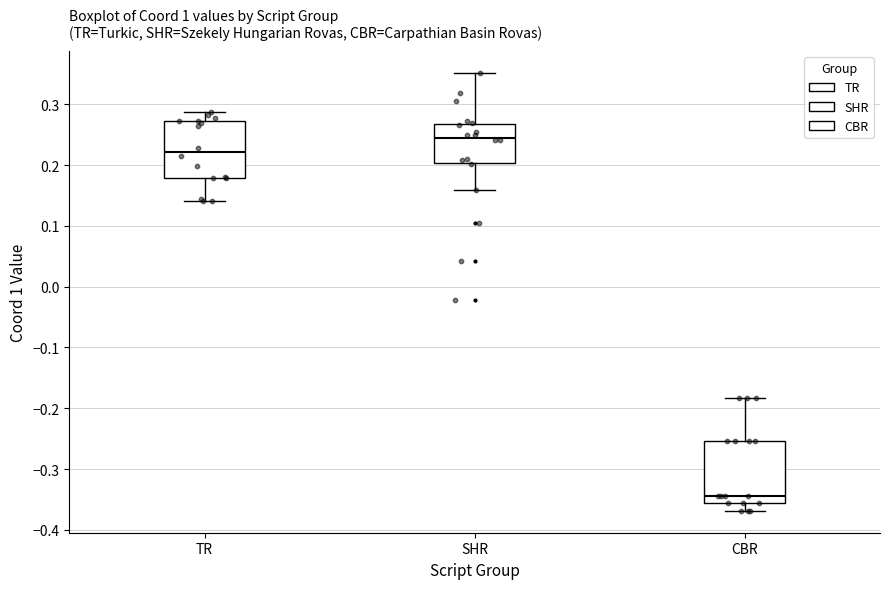

Reading left to right, transcribe this box plot: for each box, give where its median line is, the range the box spans, and where its two whiskers end, as read against the y-axis. The values are not printed on the chart, so give them approximately, as read against the axis.

TR: median 0.22, box 0.18 to 0.27, whiskers 0.14 to 0.29
SHR: median 0.25, box 0.20 to 0.27, whiskers 0.16 to 0.35
CBR: median -0.34, box -0.36 to -0.25, whiskers -0.37 to -0.18